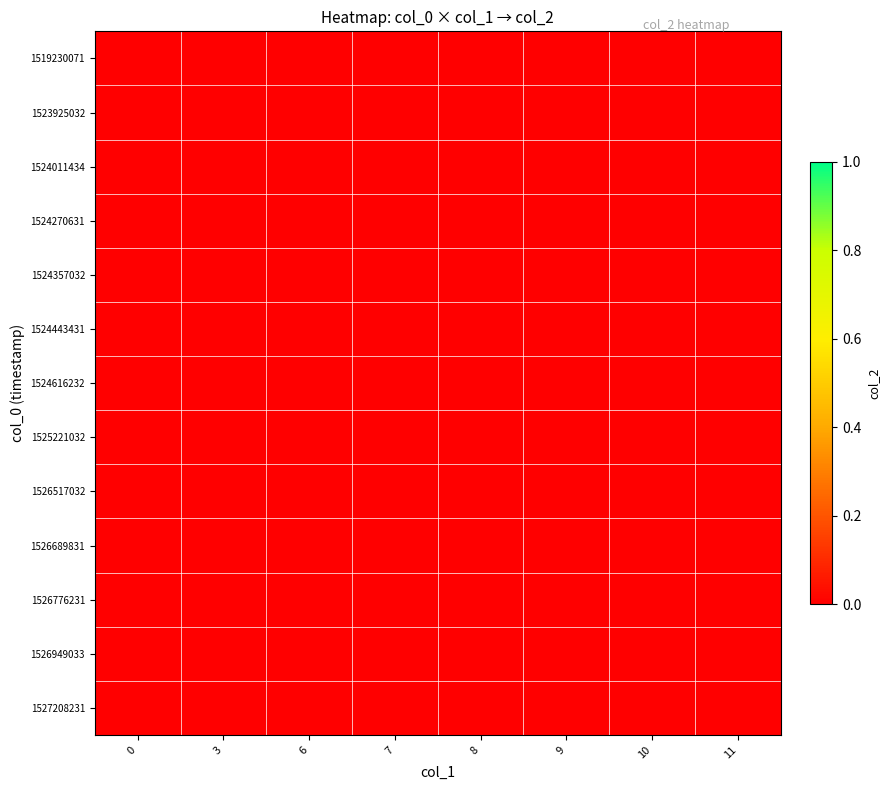

Is it true that 11 equals -1 at 6?

False